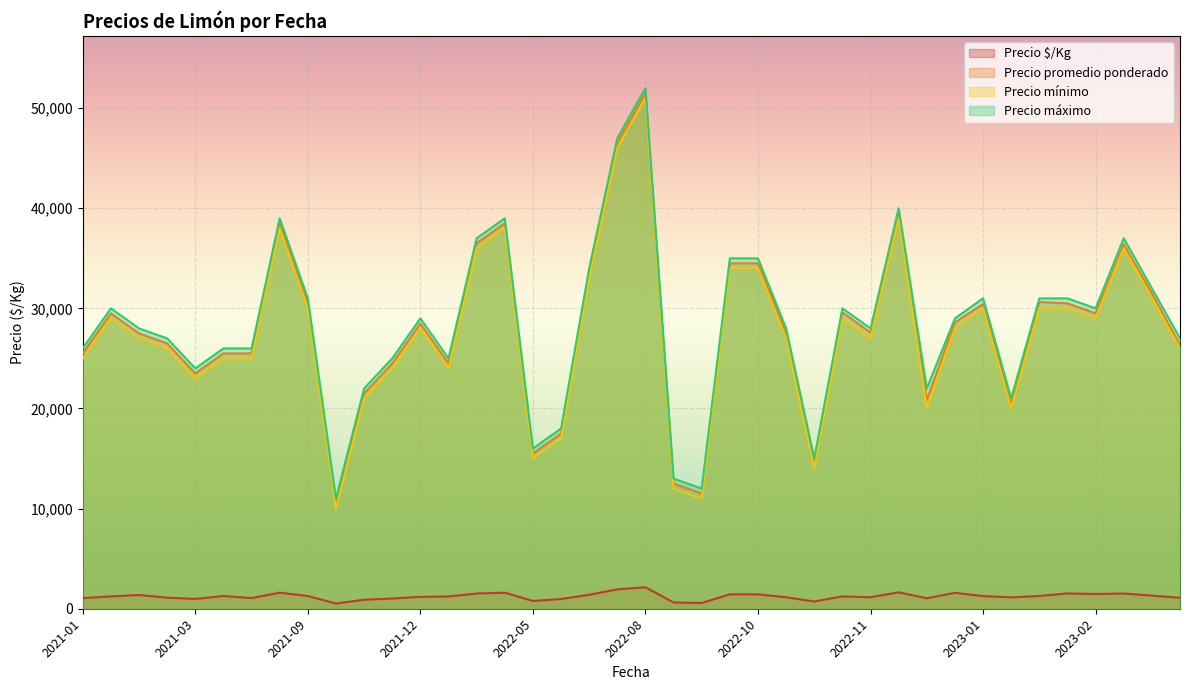

Is the value of Precio promedio ponderado at 2022-11 greater than the value of Precio máximo at 2021-01?

Yes